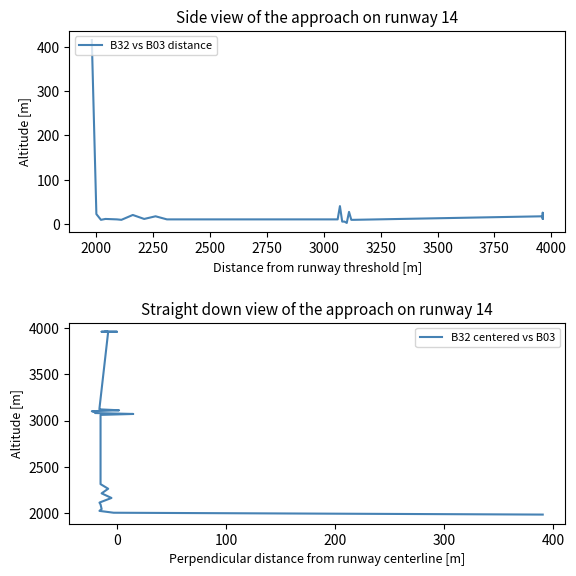

List the series in order of their peak value, lowest first.

B32 vs B03 distance, B32 centered vs B03